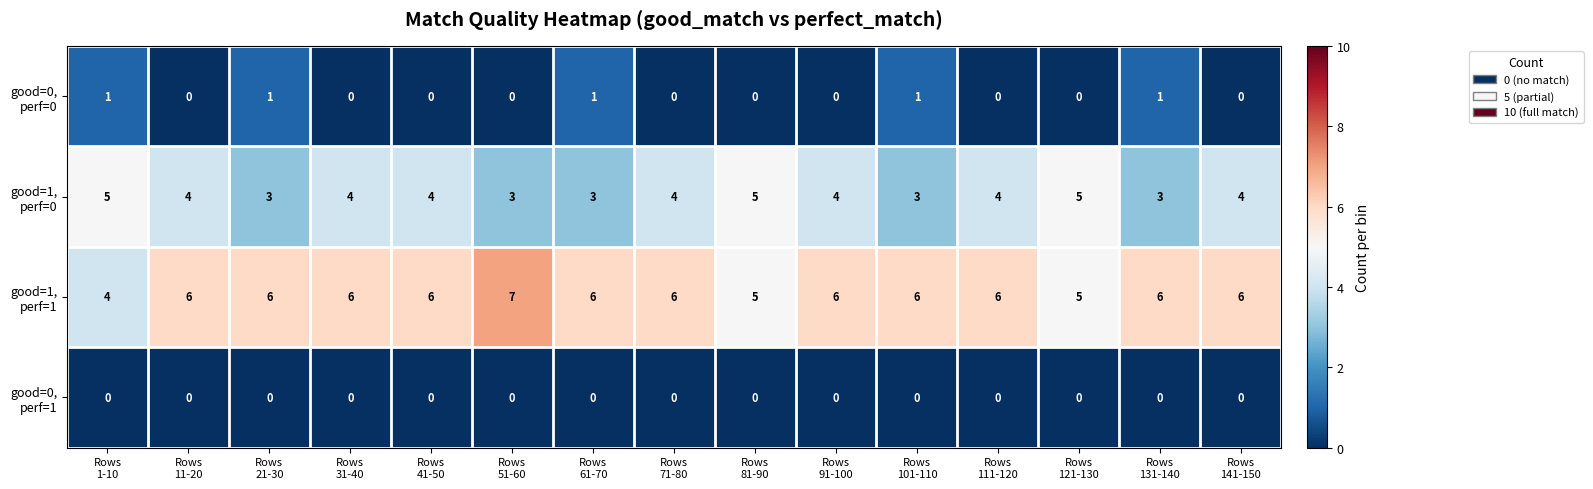

At how many categories does at least one series exceed 2?

15